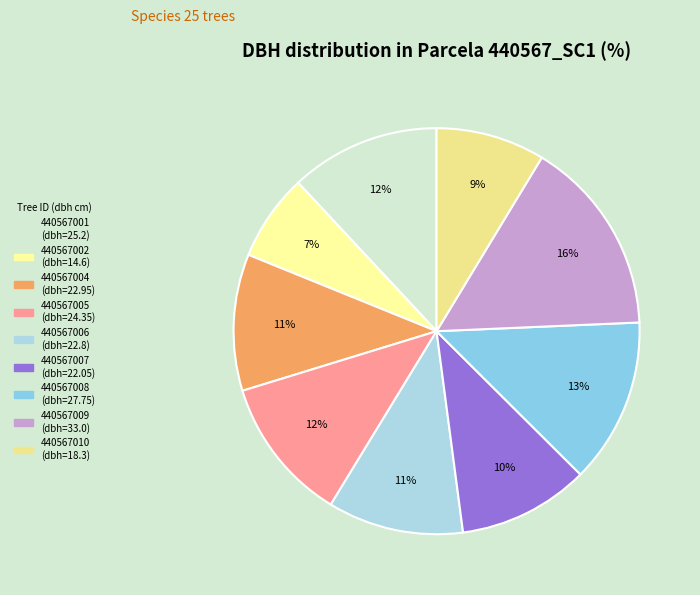

Which slice is the largest?

440567009